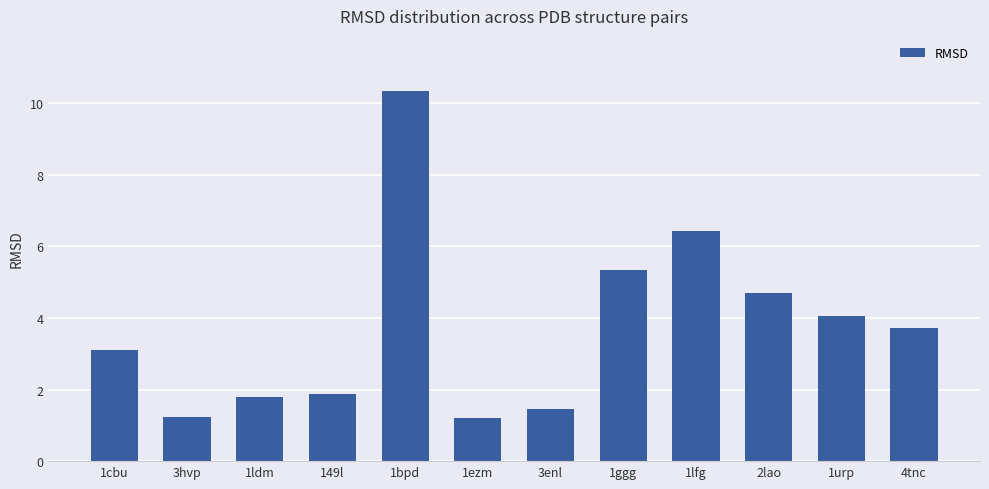

At which label does the data first exceed 3?

1cbu